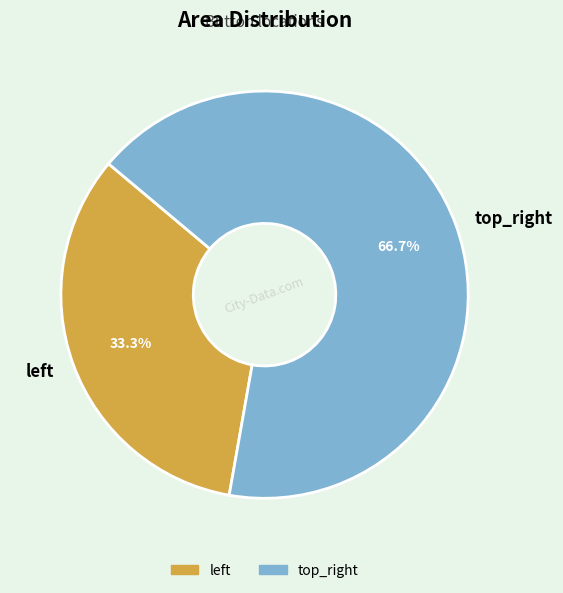

To the nearest percent, what percentage of the pie is top_right?

67%